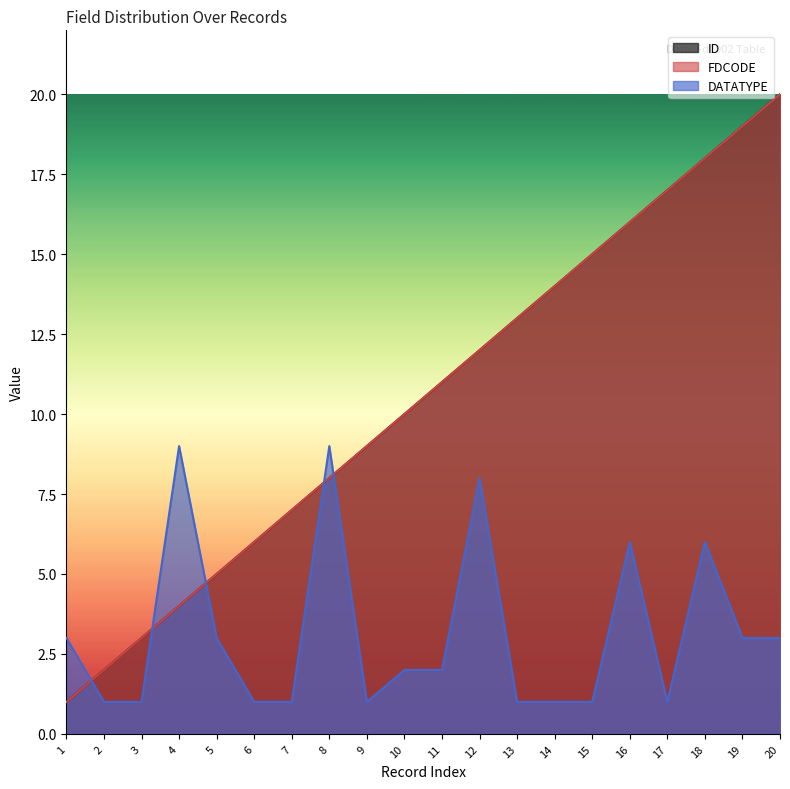

Rank the categories by ID value from highest to lowest.

20, 19, 18, 17, 16, 15, 14, 13, 12, 11, 10, 9, 8, 7, 6, 5, 4, 3, 2, 1